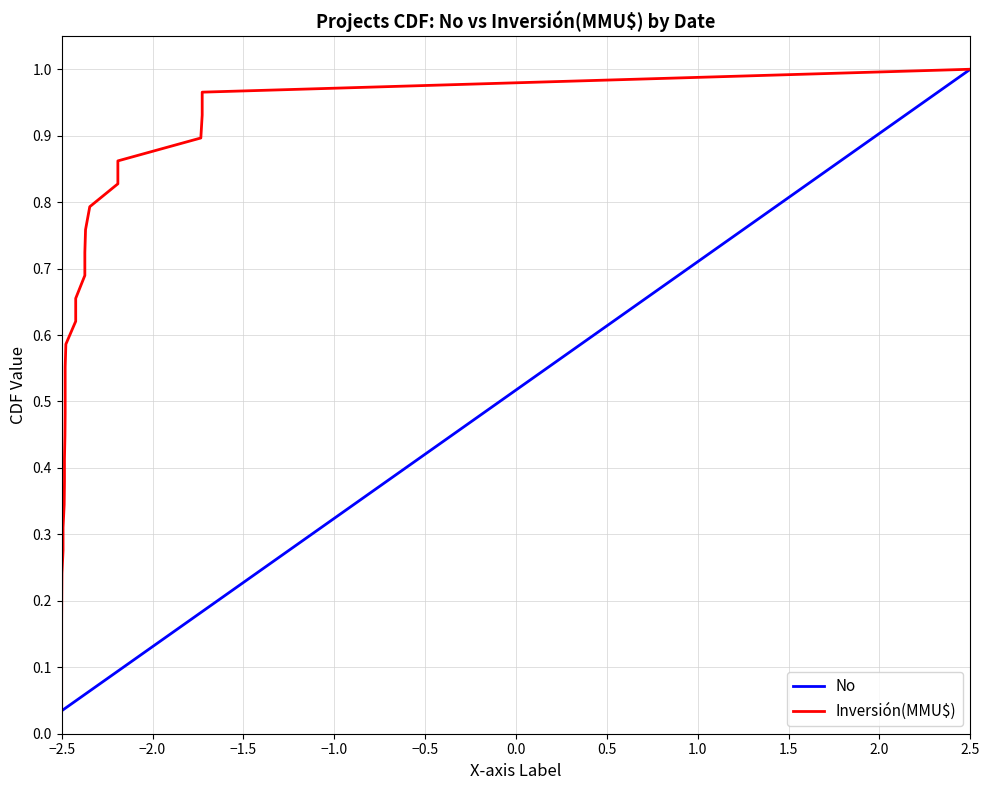

Which category has the highest value in the No series?

2.5